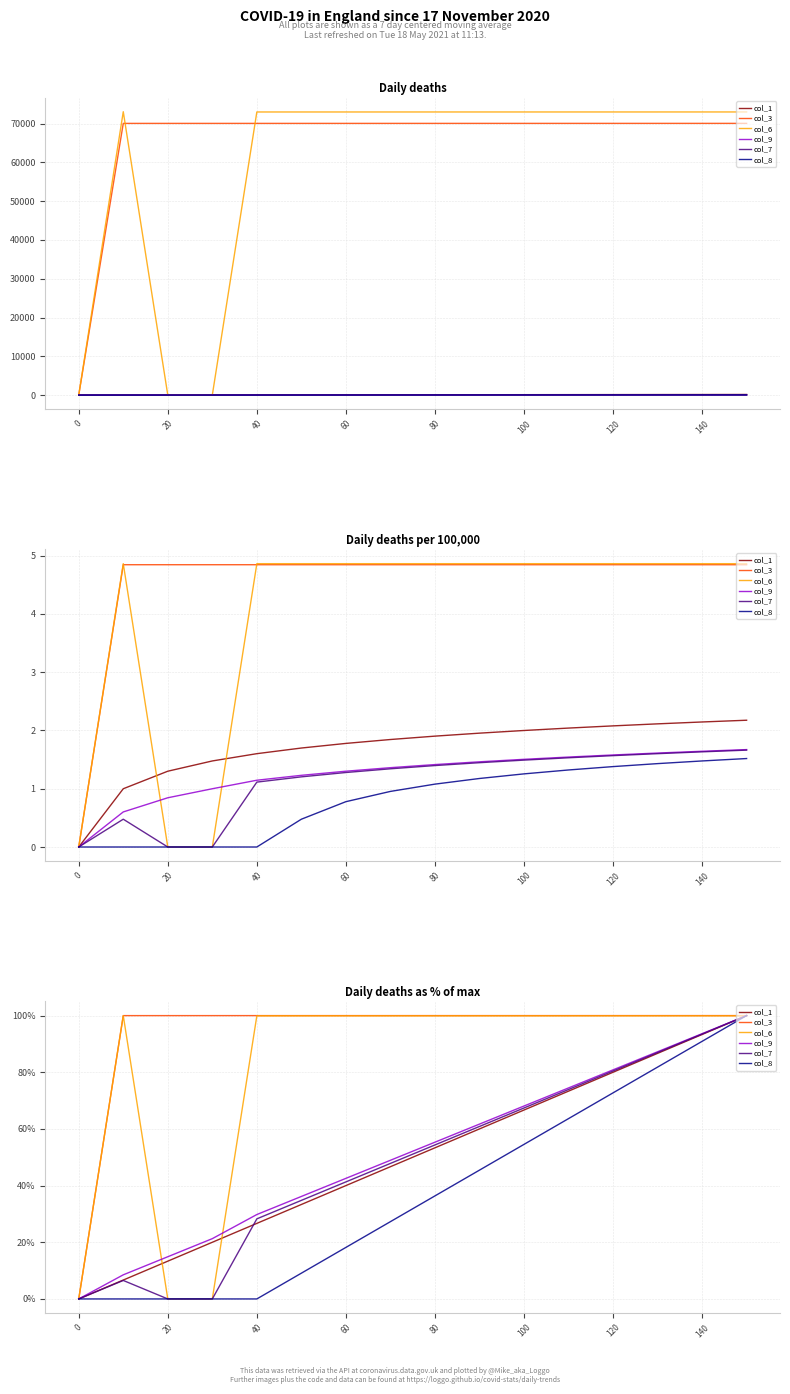

How many values in col_7 are above zero?

13